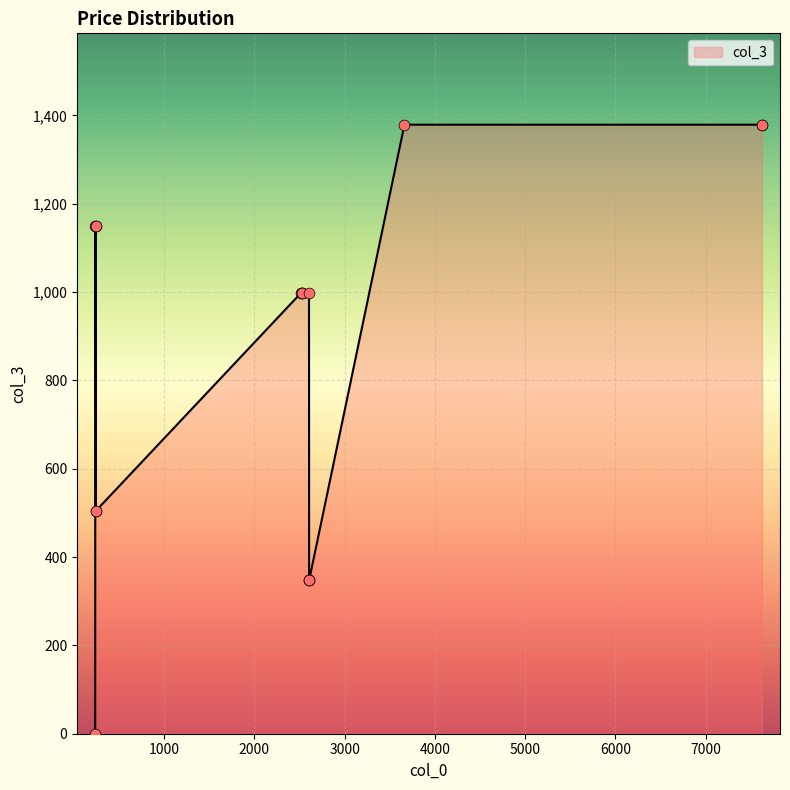

What is the maximum value shown in the chart?

1379